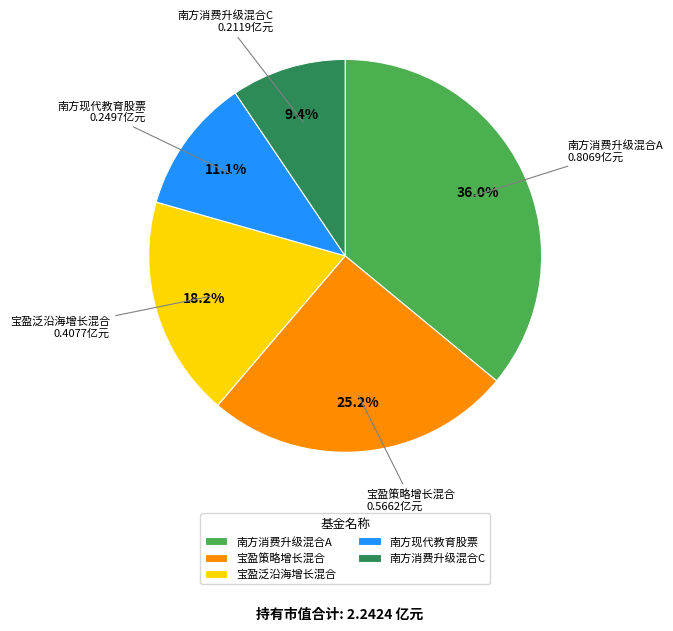

True or false: 南方消费升级混合A accounts for 36% of the total.

True